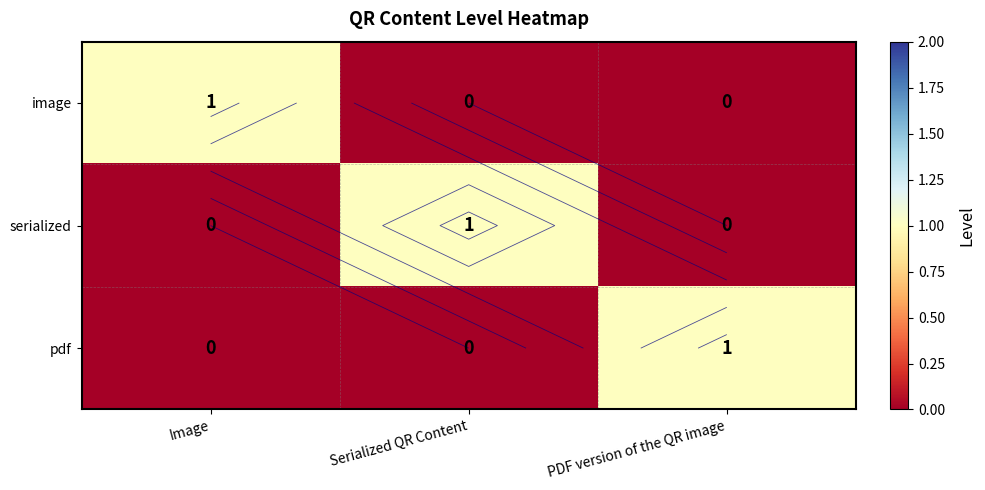

Rank the series at Image from highest to lowest value.

image, serialized, pdf